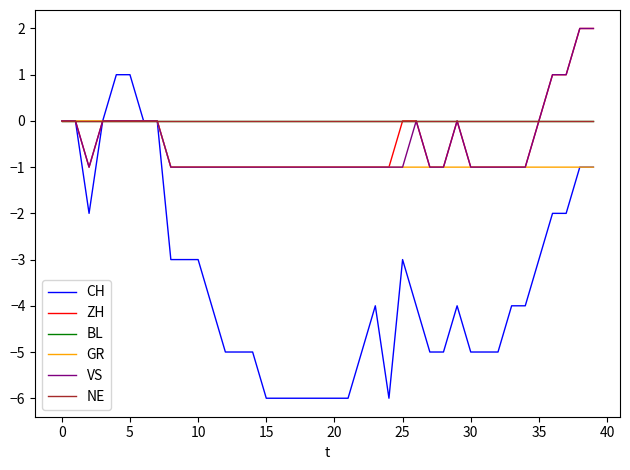

True or false: NE has more than 2 points higher than both neighbors.

False